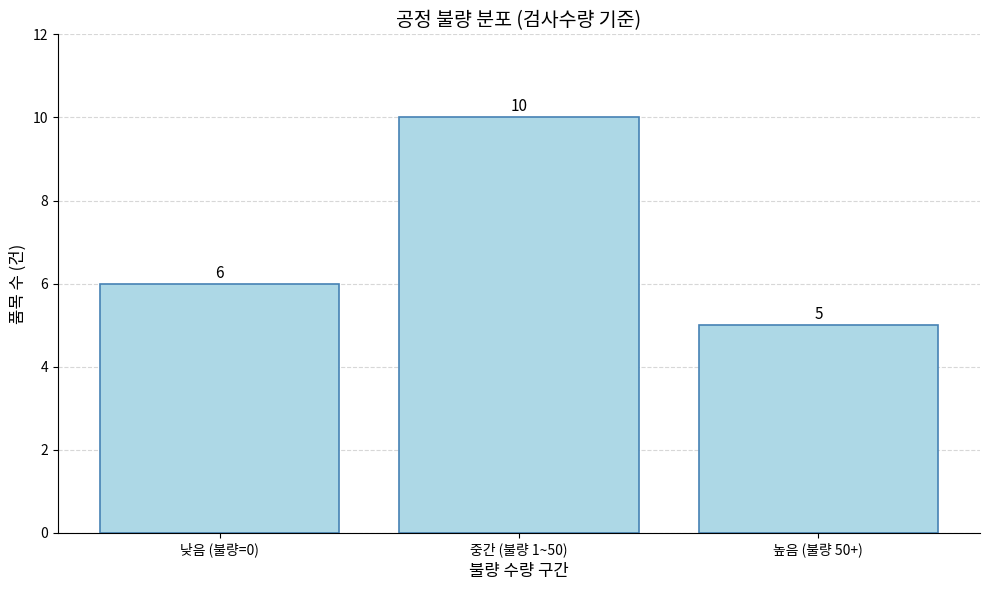

Where is the data nearest to the value 7?

낮음 (불량=0)